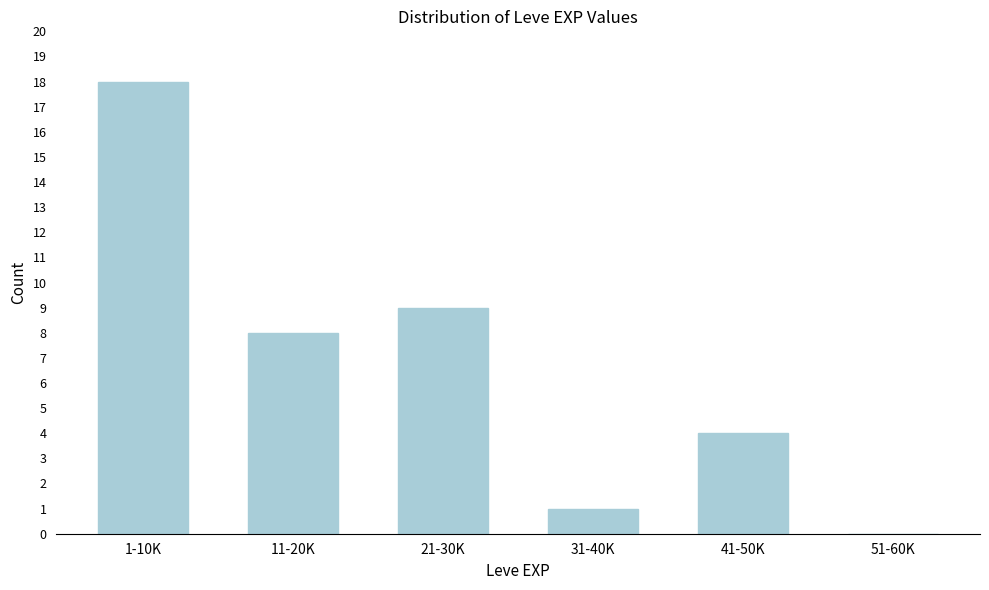

Reading left to right, list all the values displayed in this chart.

1-10K=18	11-20K=8	21-30K=9	31-40K=1	41-50K=4	51-60K=0